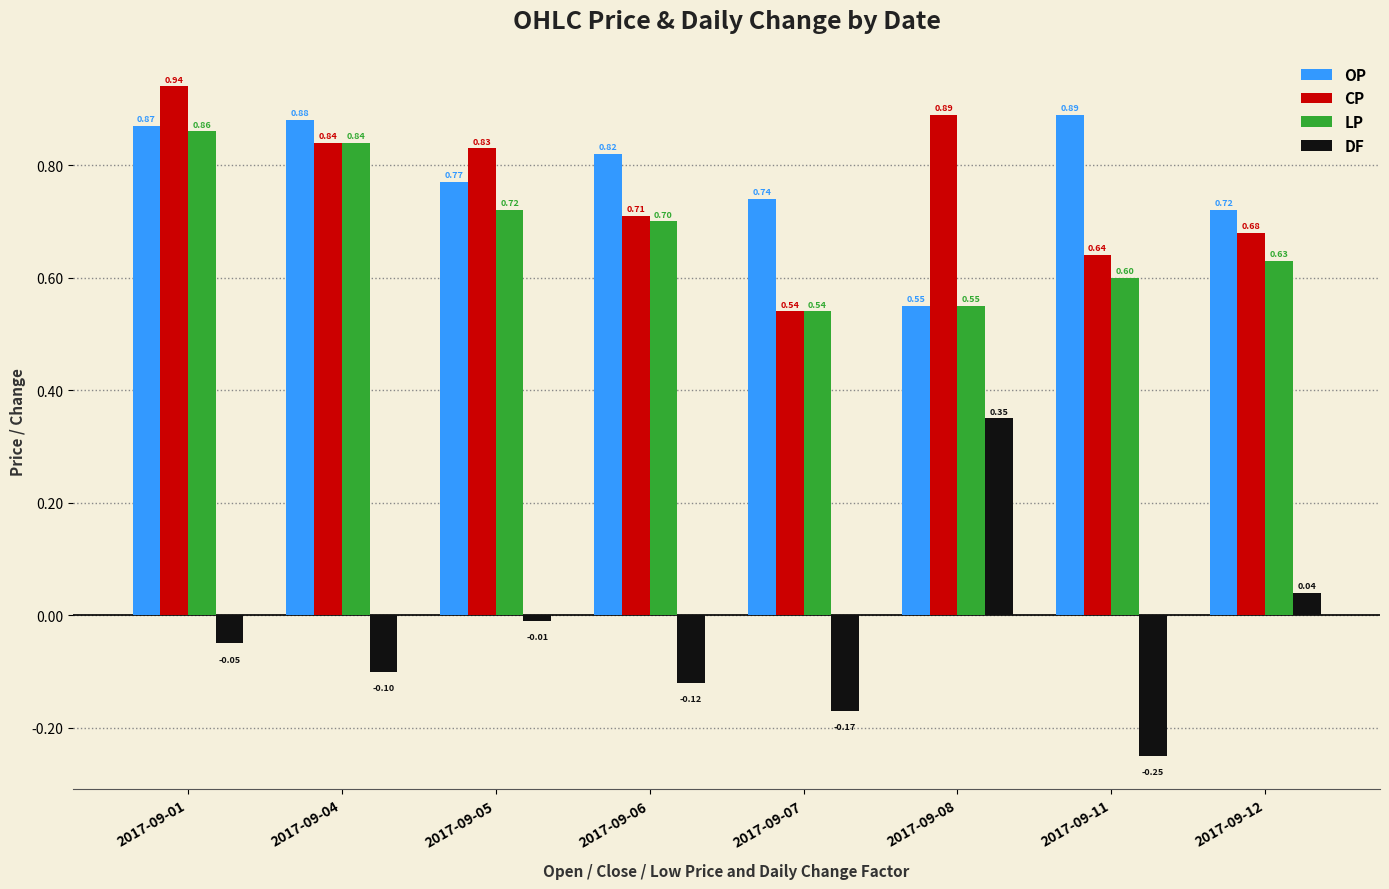

What is the sum of the CP values at 2017-09-07 and 2017-09-12?

1.2